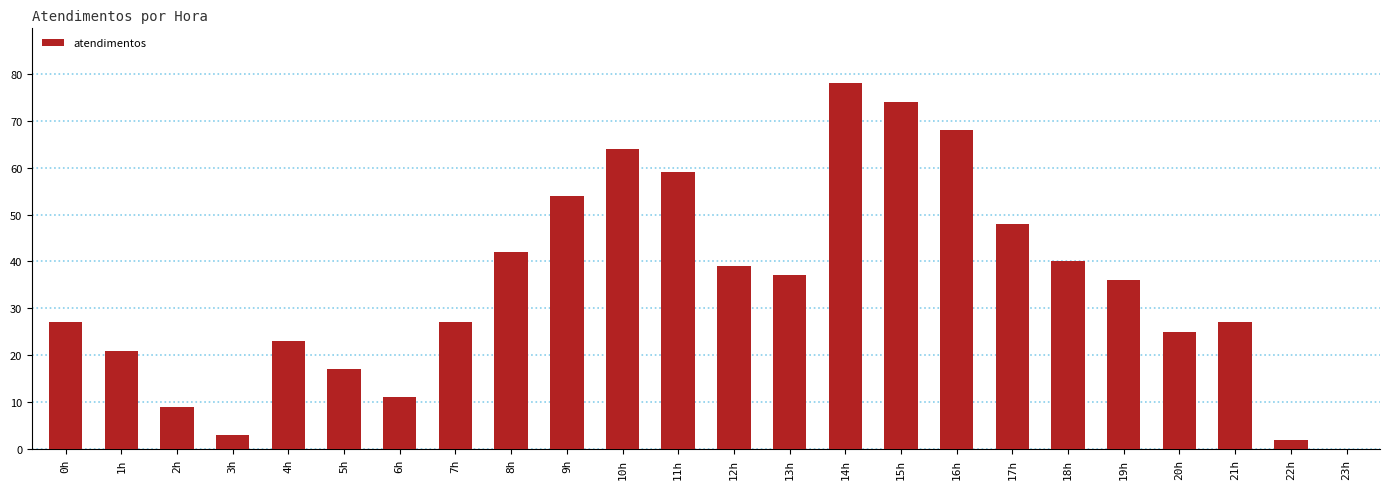

Is it true that the value at 20h is 25?

True